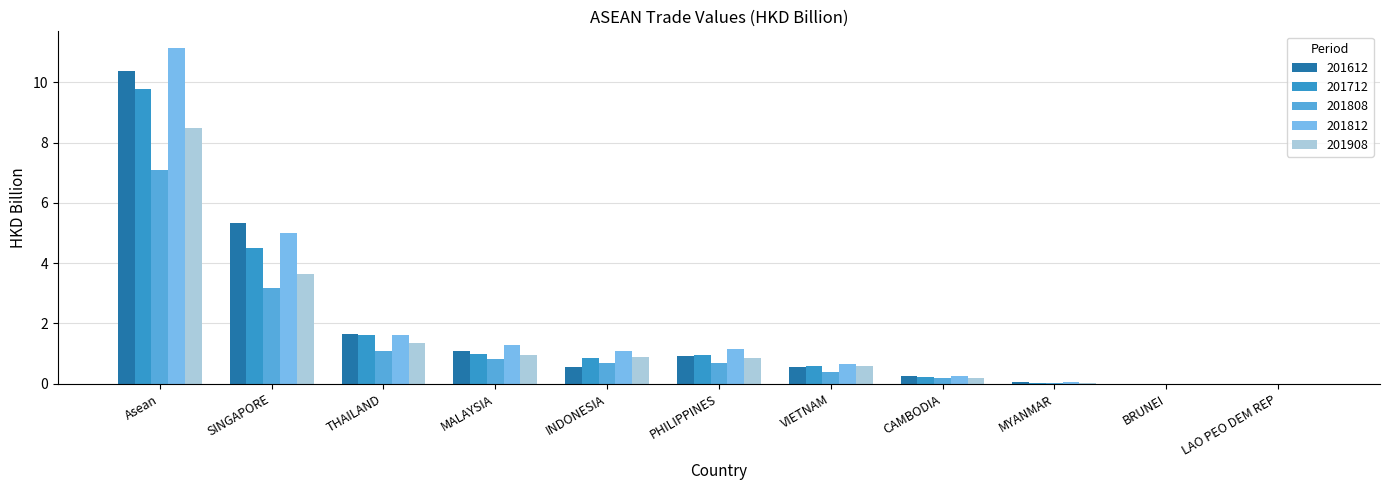

What are all the series names shown in the legend?

201612, 201712, 201808, 201812, 201908